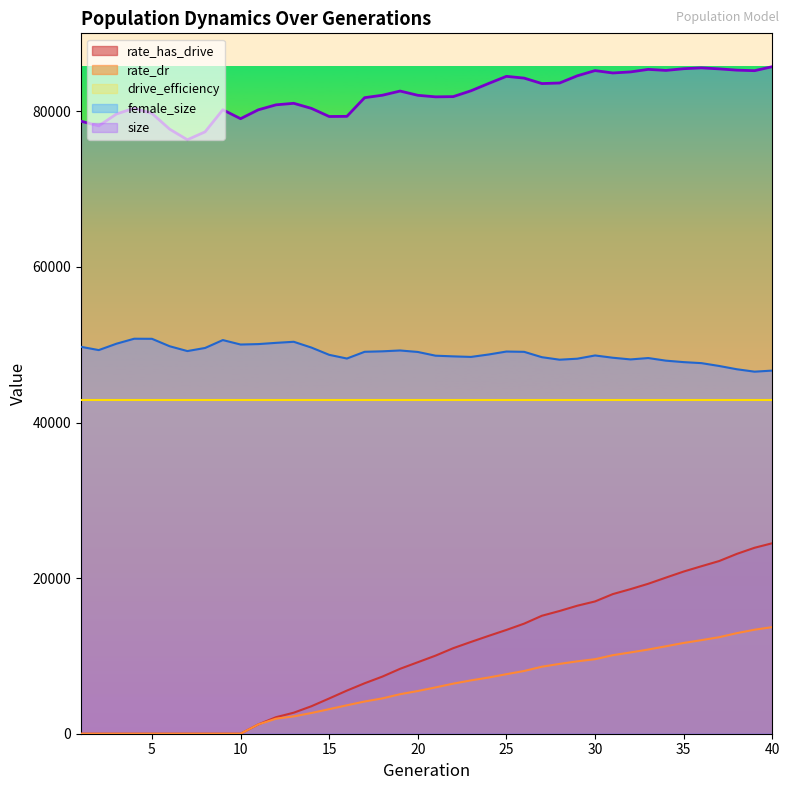

Does the chart display data point markers on the line(s)?

No